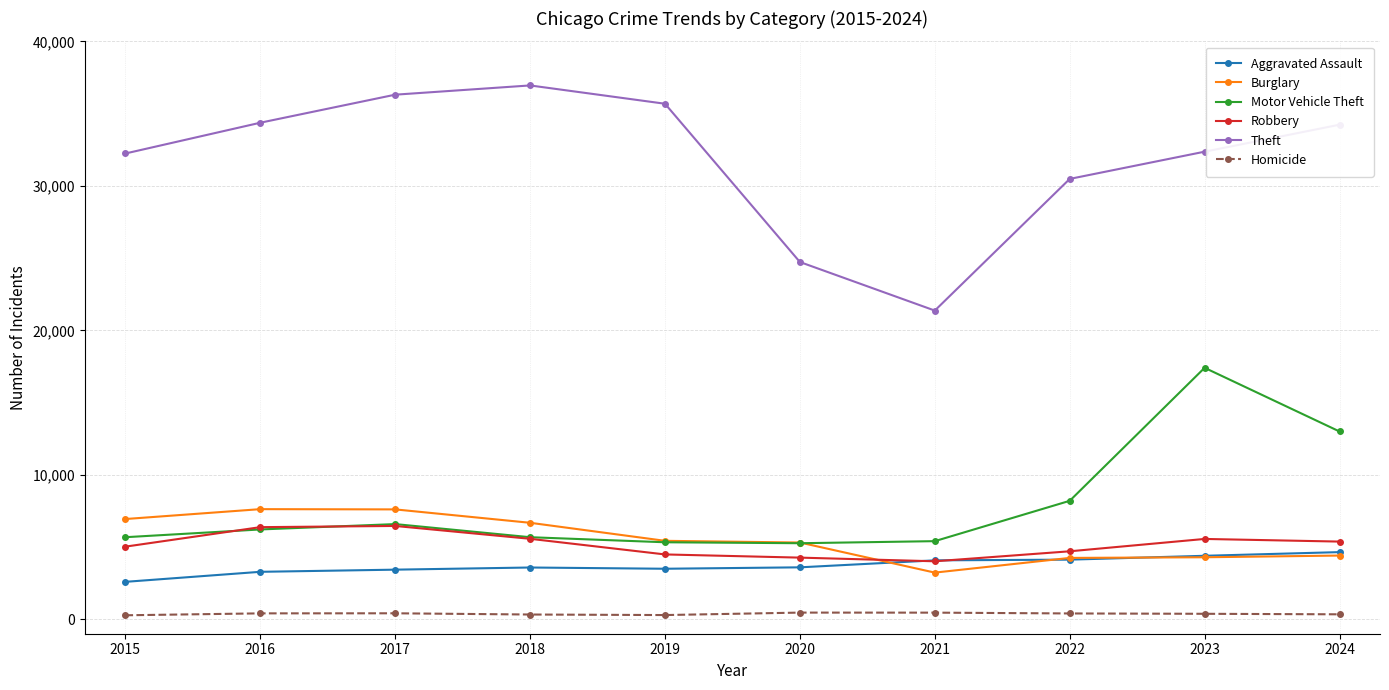

Where is Motor Vehicle Theft nearest to the value 11334?

2024